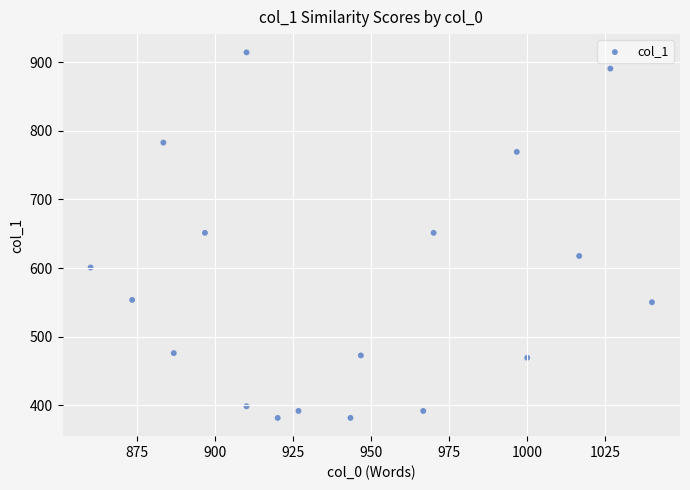

What is the range of X values (max minus min)?

180.0